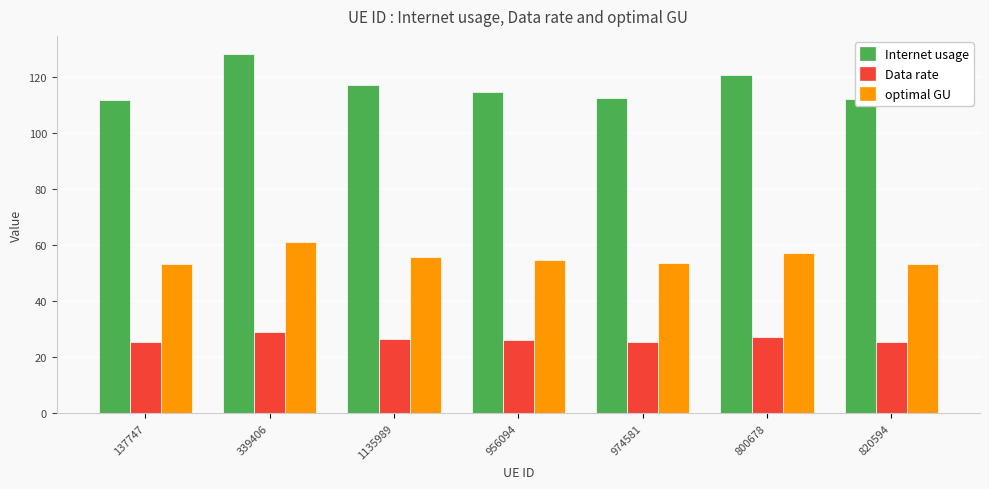

Which series has the largest range (max minus min)?

Internet usage